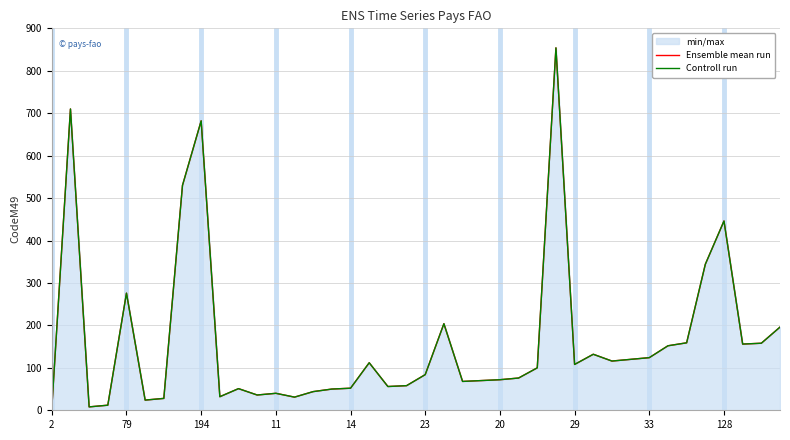

Which series has the largest range (max minus min)?

Ensemble mean run